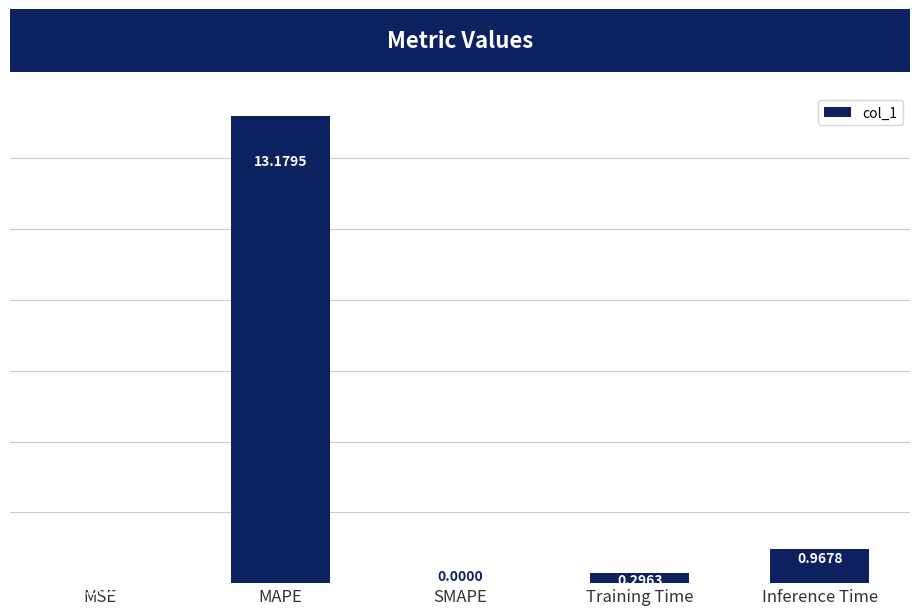

True or false: the data shows -5.8 at SMAPE.

False